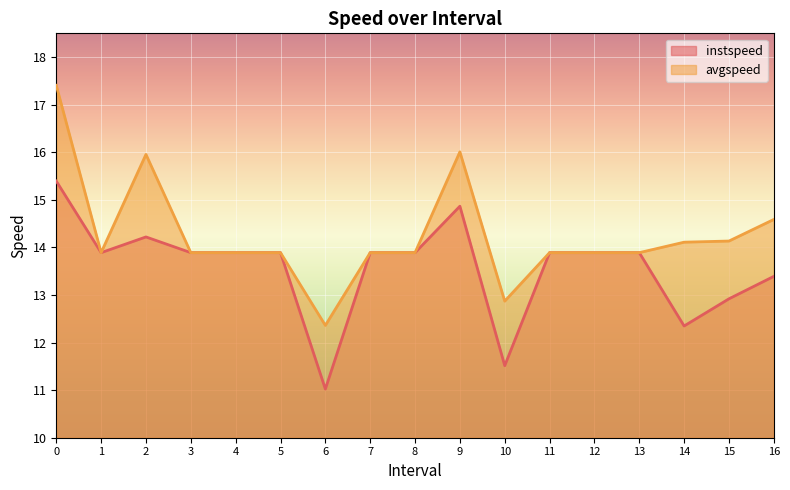

The avgspeed series shows 17.4 at 0. True or false?

True